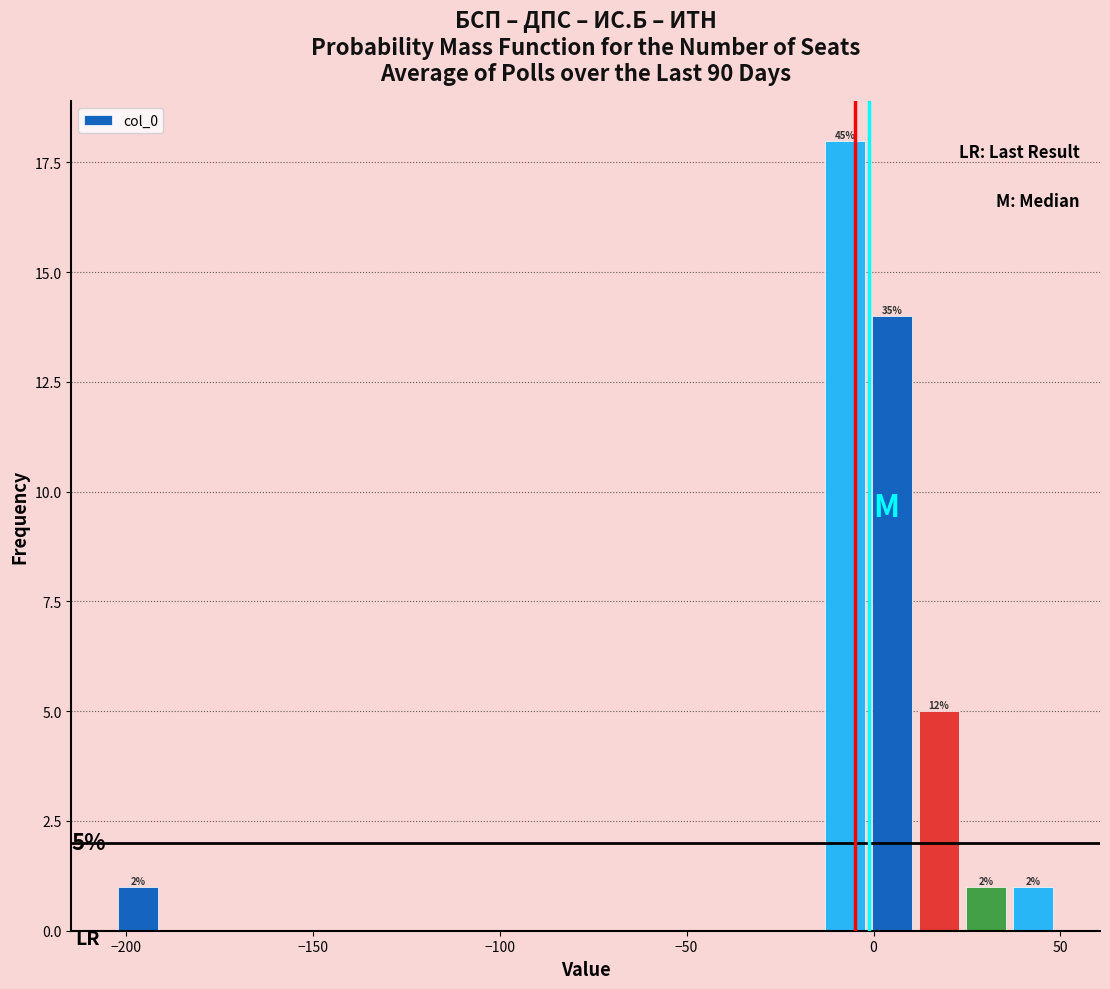

Around what value on the x-axis is the tallest bar? Give the approximate position of its centre, as read against the axis.

-10